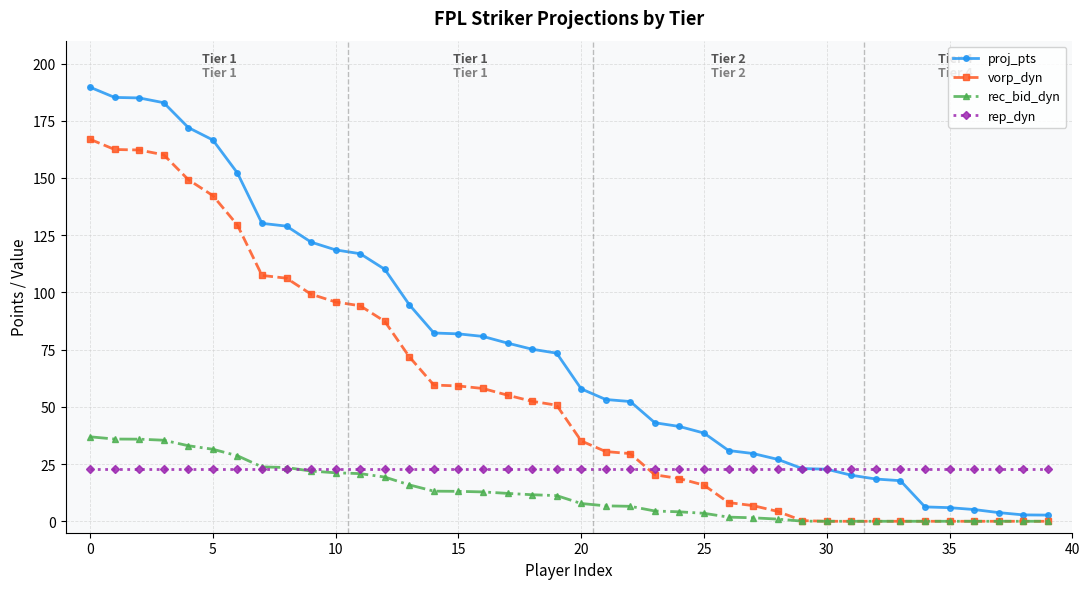

How many lines are shown in the chart?

4